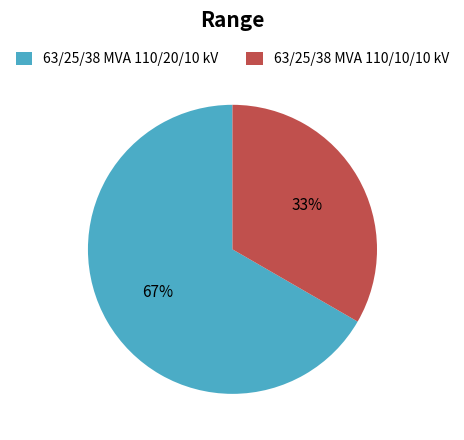

Is the sum of 63/25/38 MVA 110/20/10 kV and 63/25/38 MVA 110/10/10 kV greater than half?

Yes